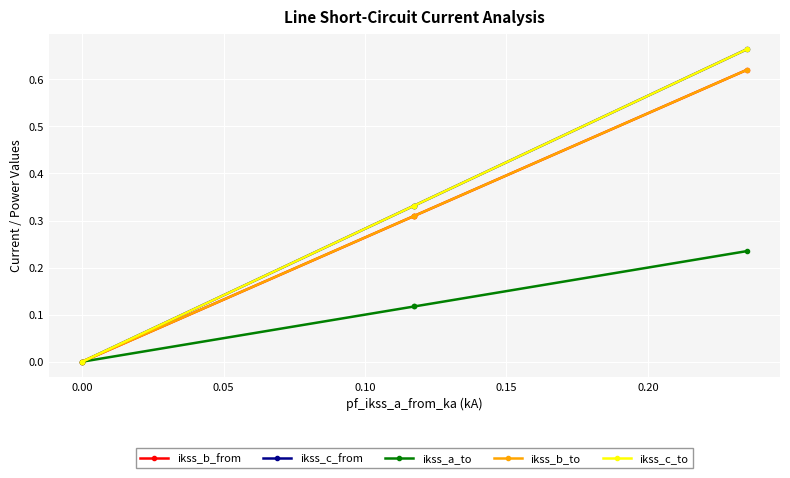

True or false: ikss_c_from has more than 2 interior local peaks.

False